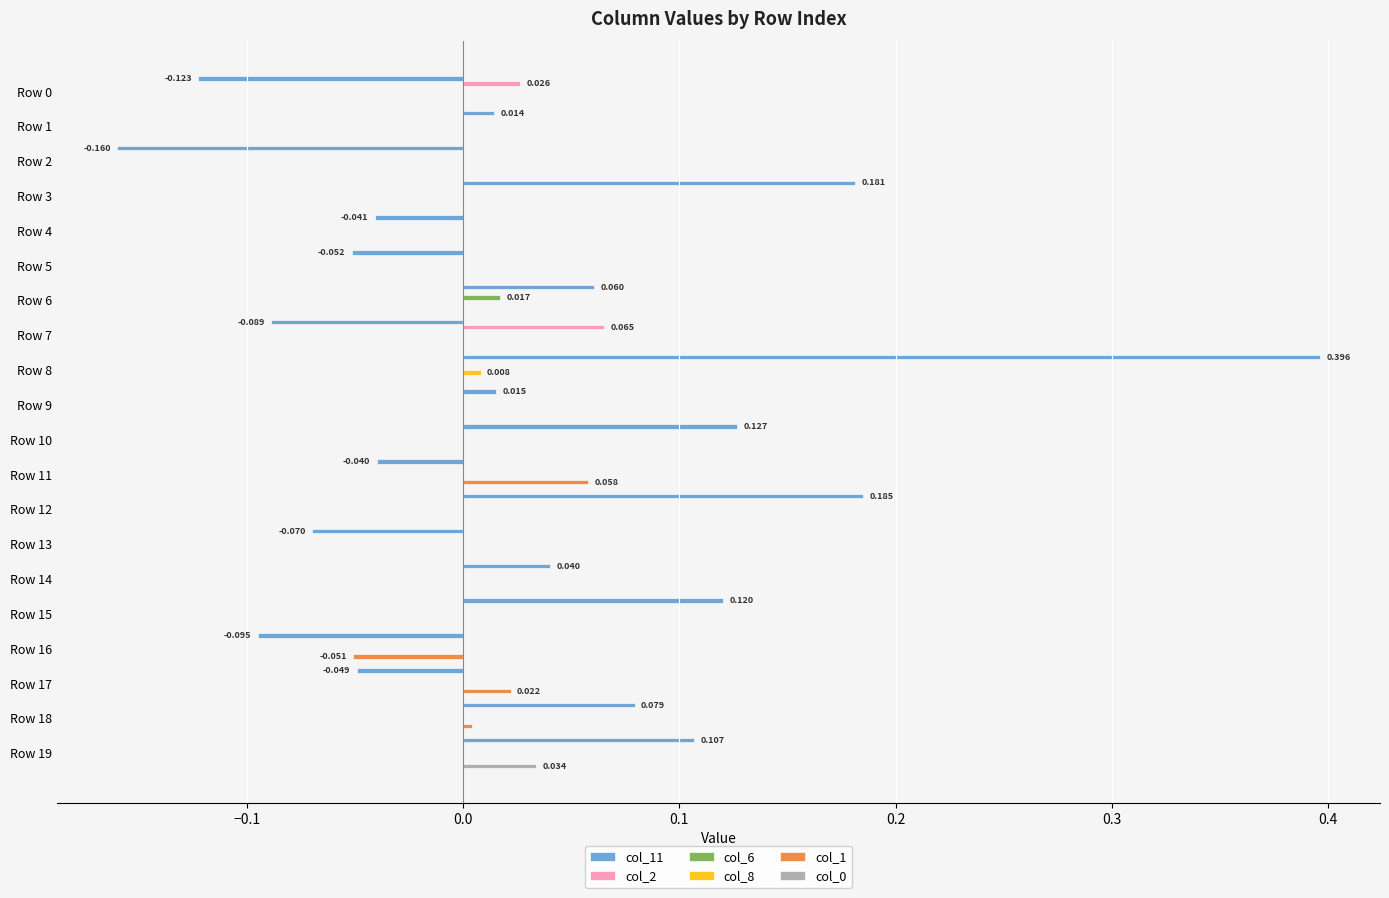

Is the value of col_1 at Row 17 greater than the value of col_8 at Row 6?

Yes